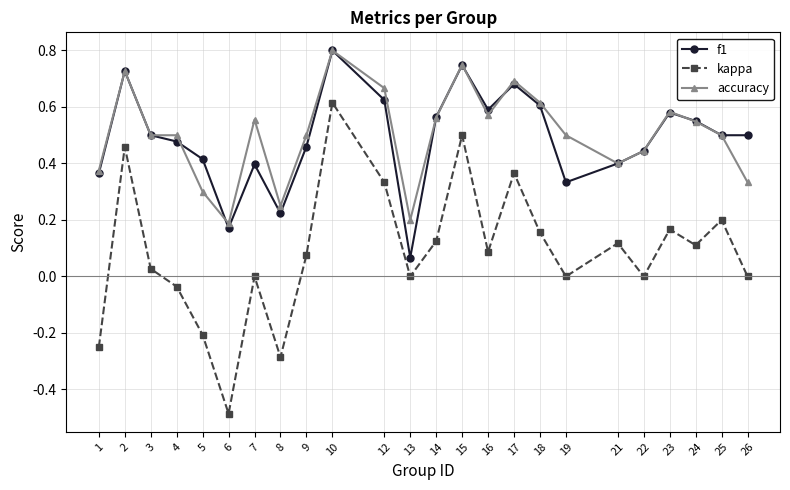

Which category has the lowest value in the kappa series?

6